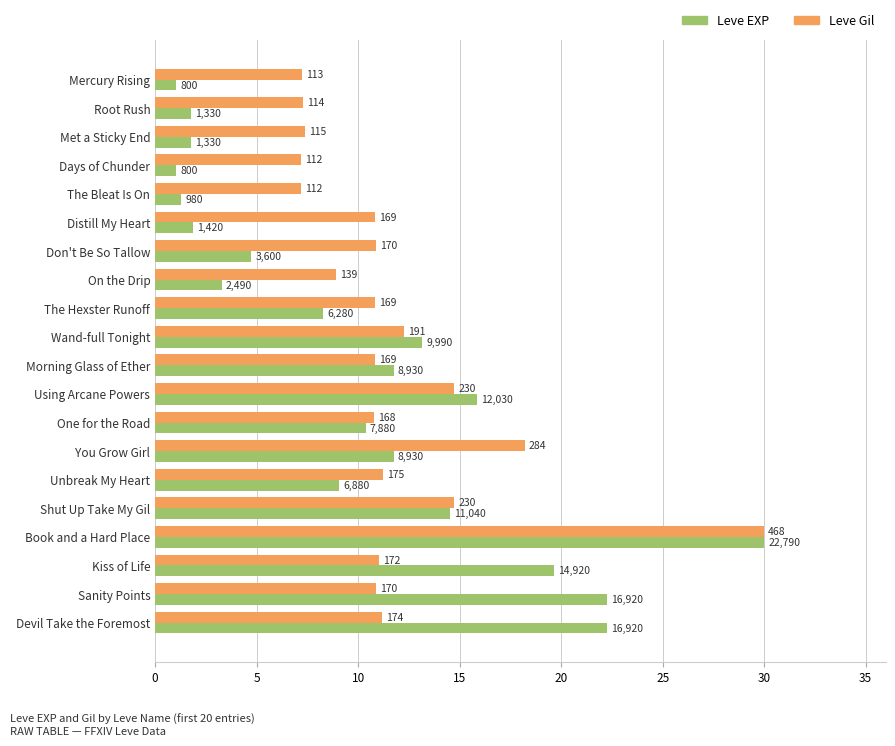

What are all the series names shown in the legend?

Leve EXP, Leve Gil